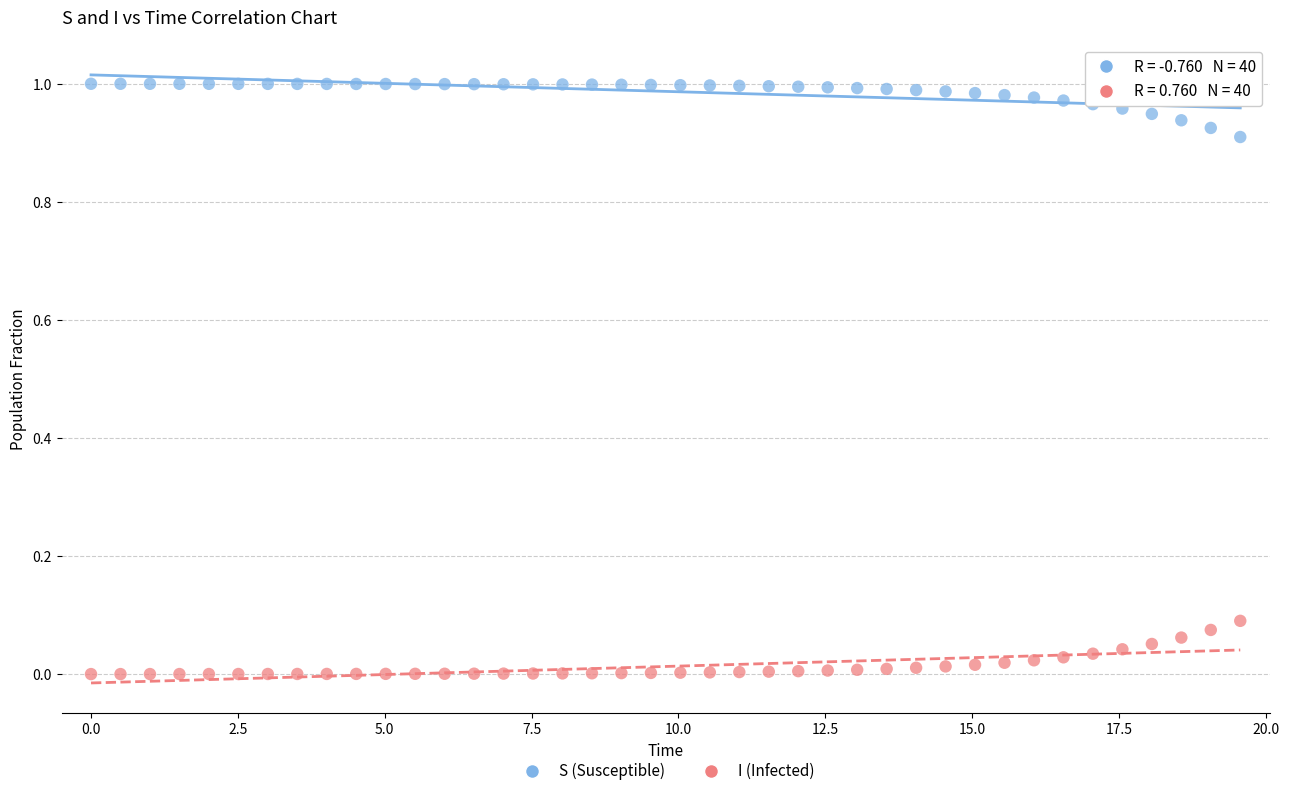

What is the X range (max minus min) for the scatter plot?

19.6